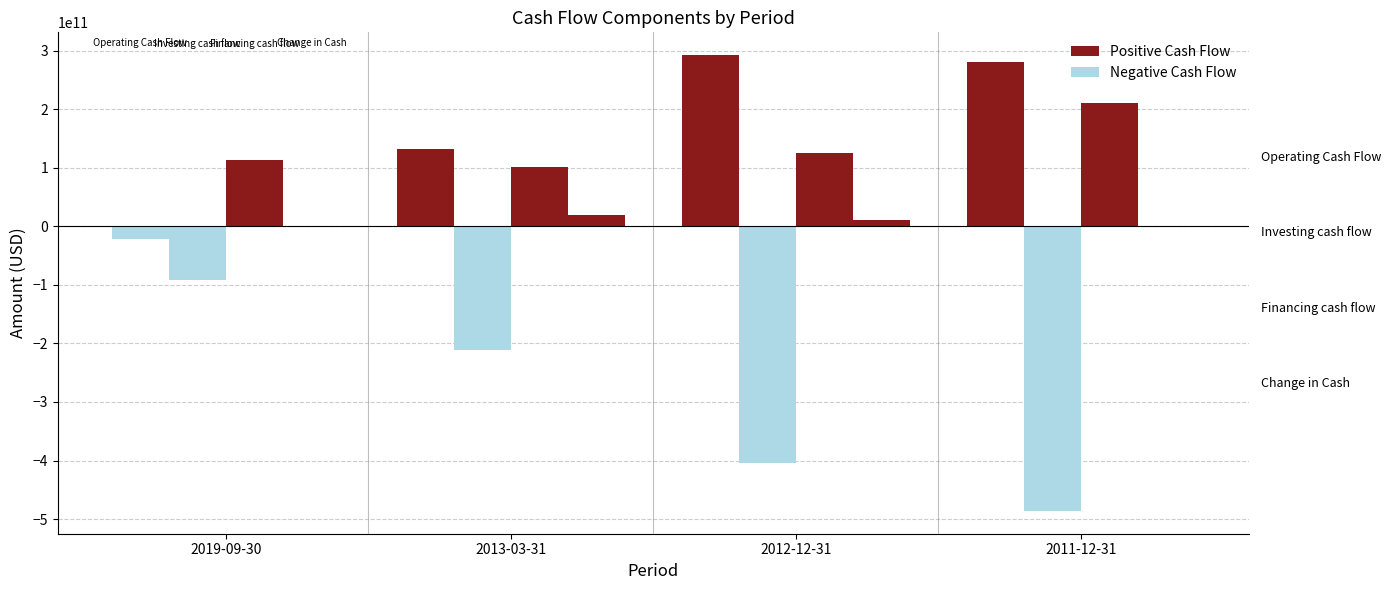

What is the greatest value displayed?

292271760000